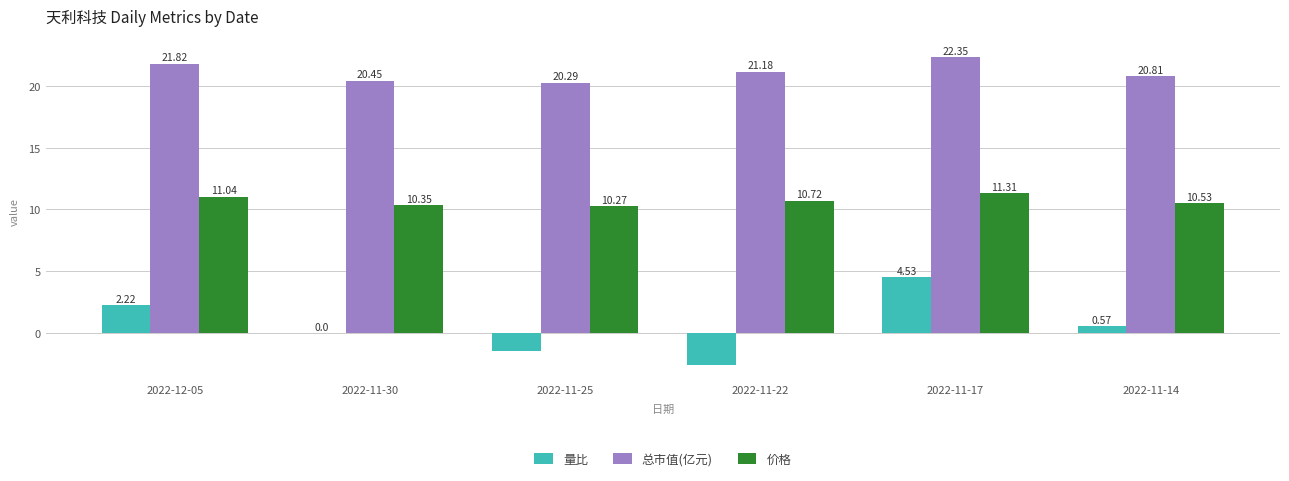

At which category does the chart reach its peak across all series?

2022-11-17